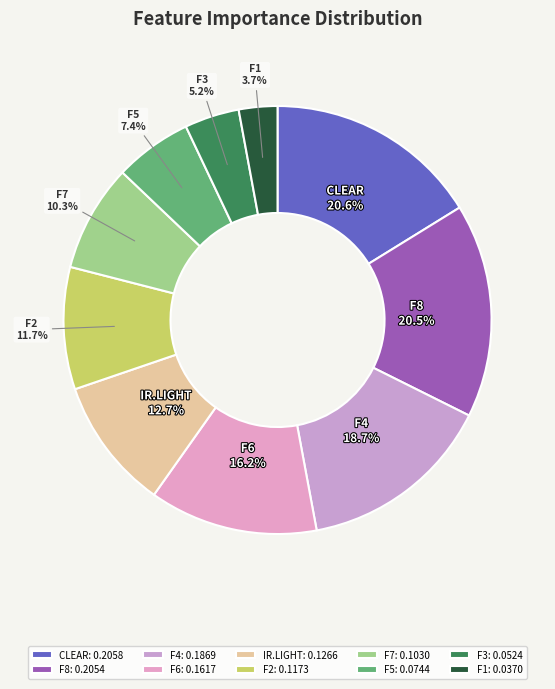

How many slices are in this pie chart?

10